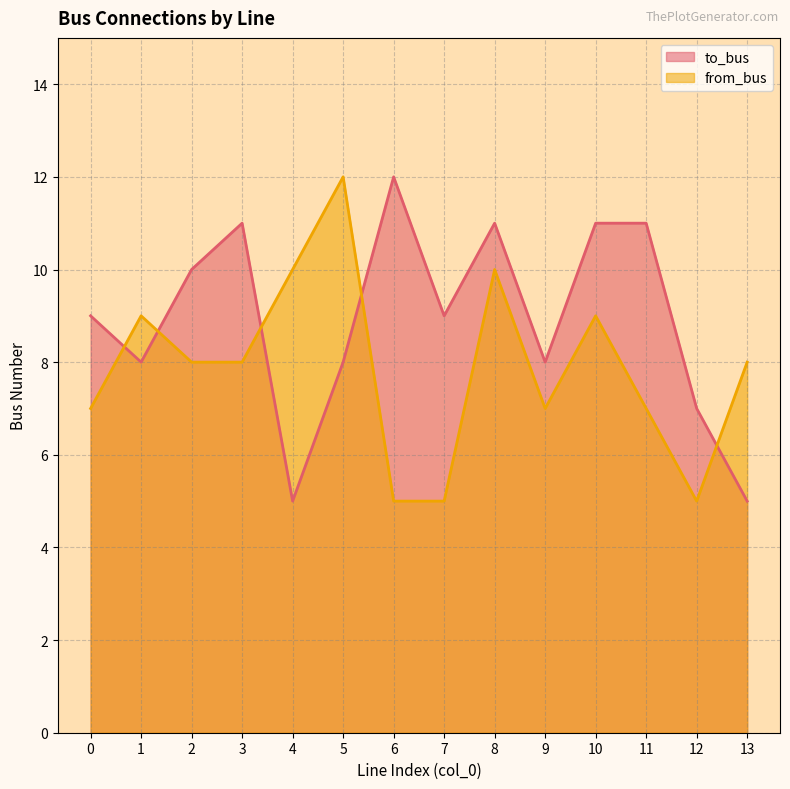

What is the sum of the to_bus values at 10 and 11?

22